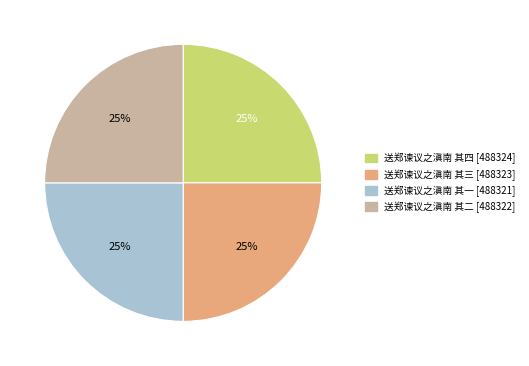

The 送郑谏议之滇南 其一 slice represents 13% of the pie. True or false?

False